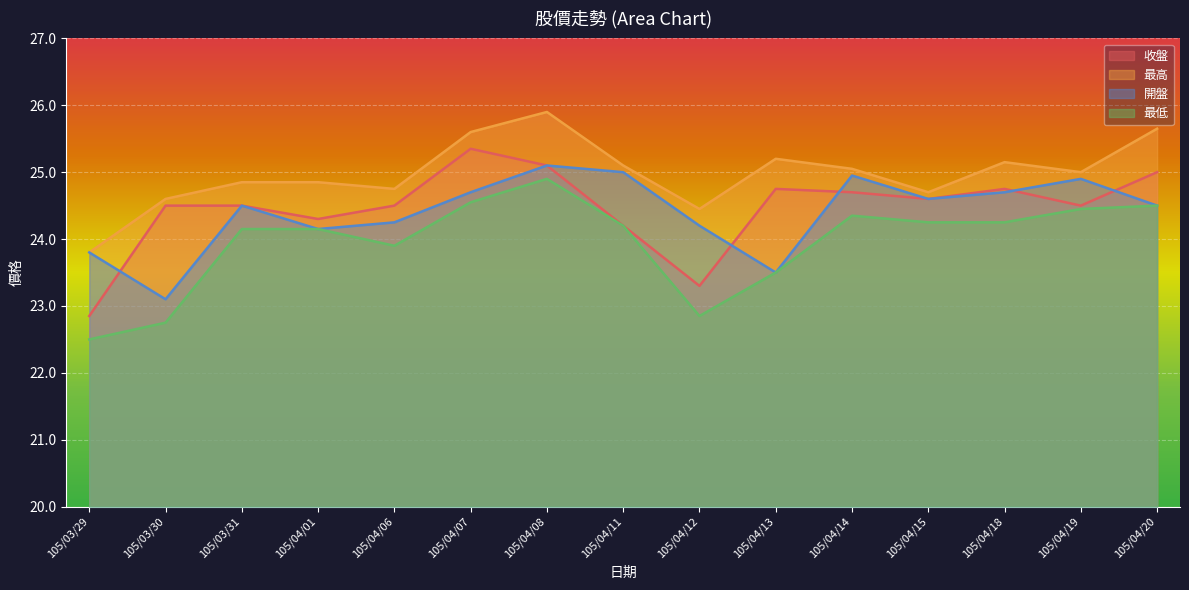

The 開盤 series shows 7.3 at 105/04/11. True or false?

False